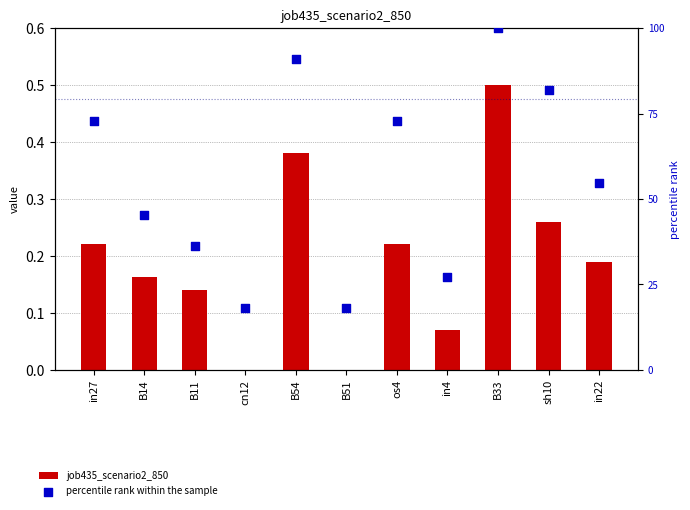

Which series has the largest Y range (max minus min)?

percentile rank within the sample